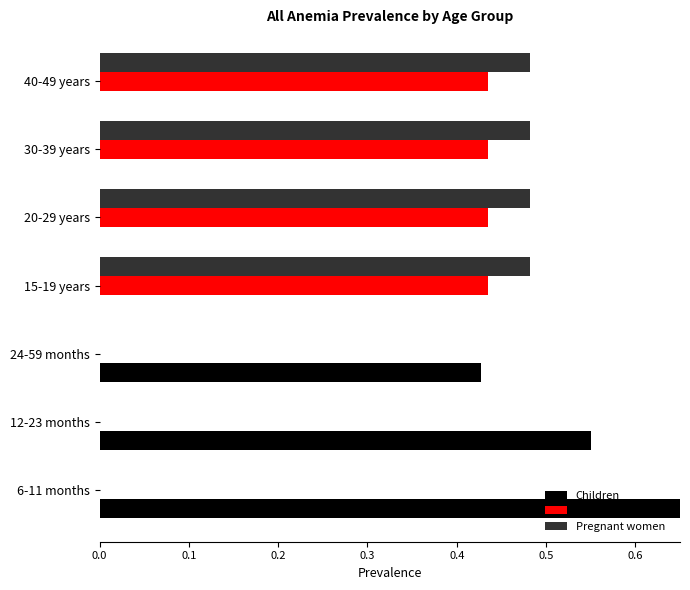

What is the maximum value shown in the chart?

0.7